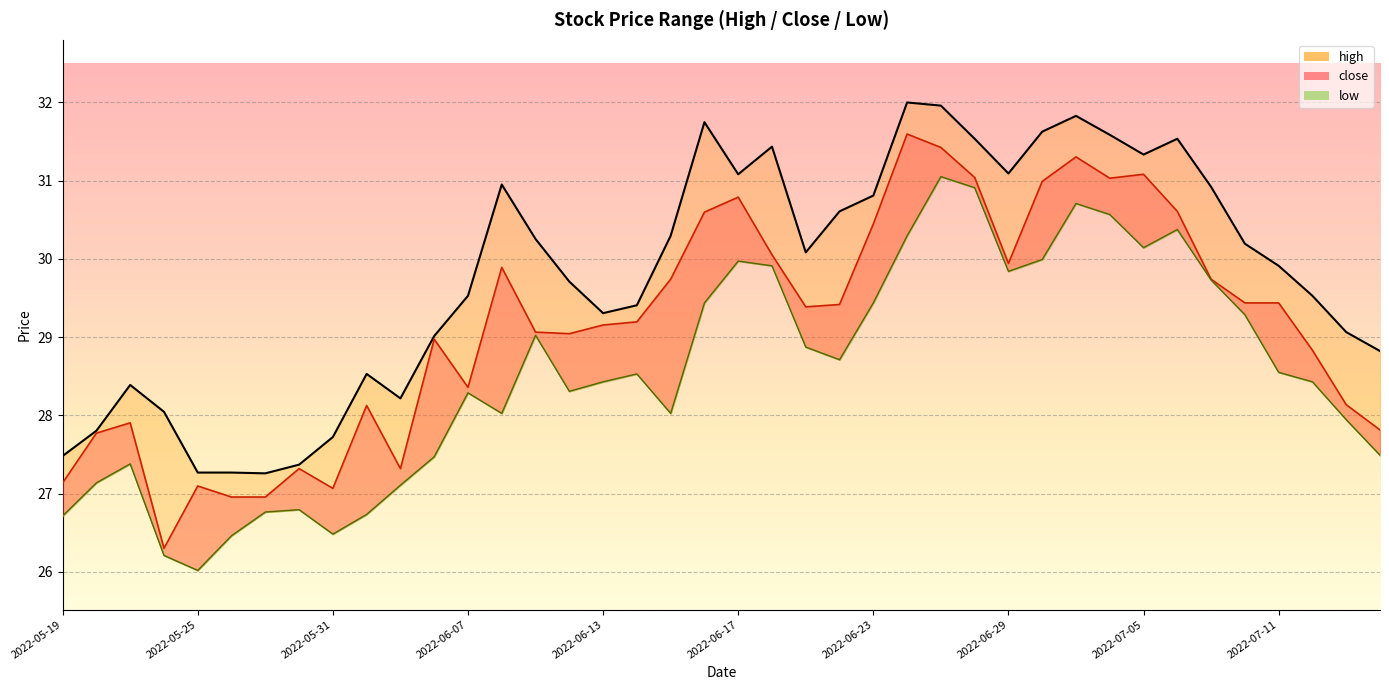

What is the value of the low point at the 38th from the left?

28.4